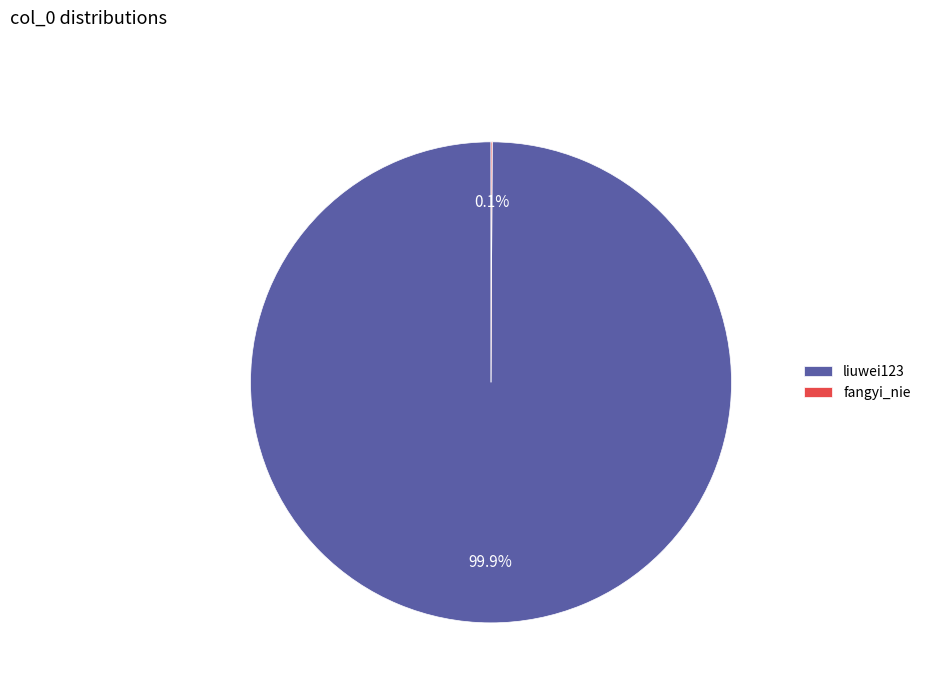

Which slice is the largest?

liuwei123